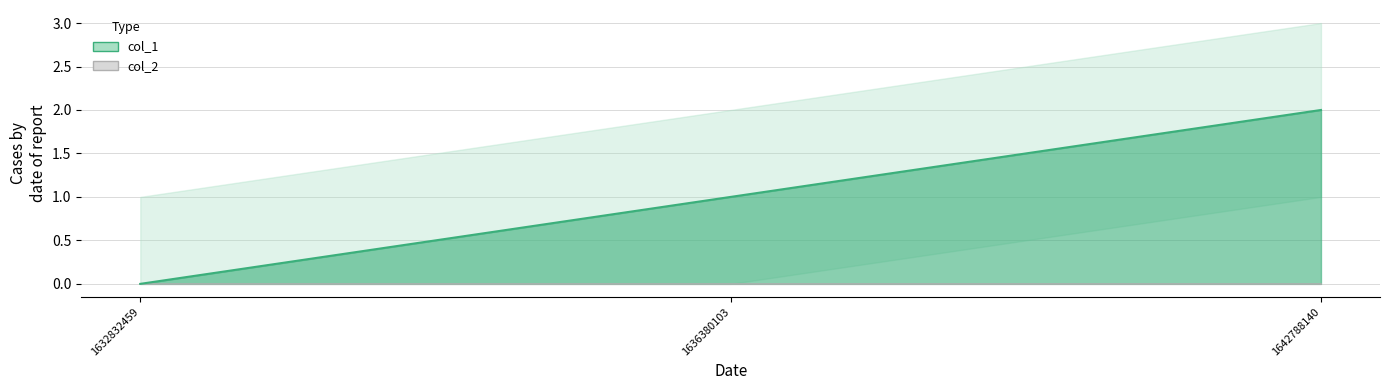

How many lines are shown in the chart?

1